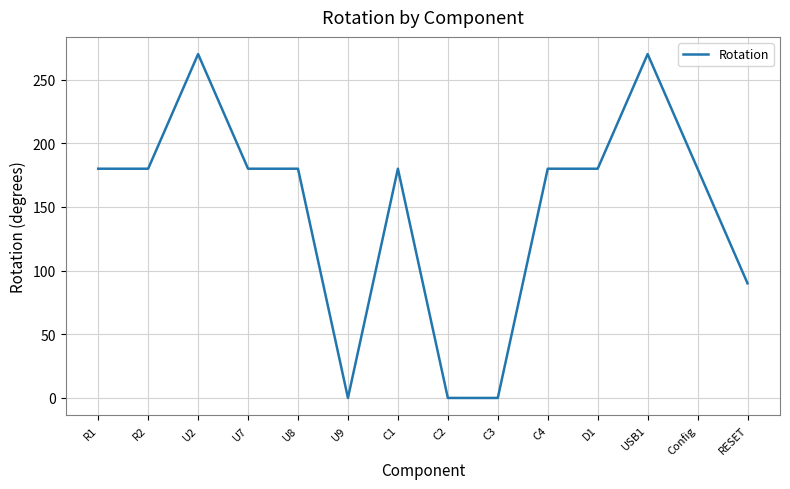

Reading right to left, what are all the values shown in this chart?

90	180	270	180	180	0	0	180	0	180	180	270	180	180